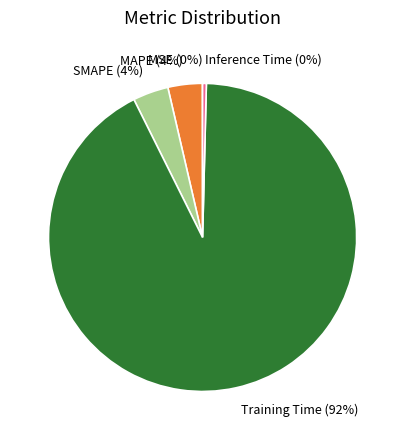

Is Training Time the majority of the pie?

Yes